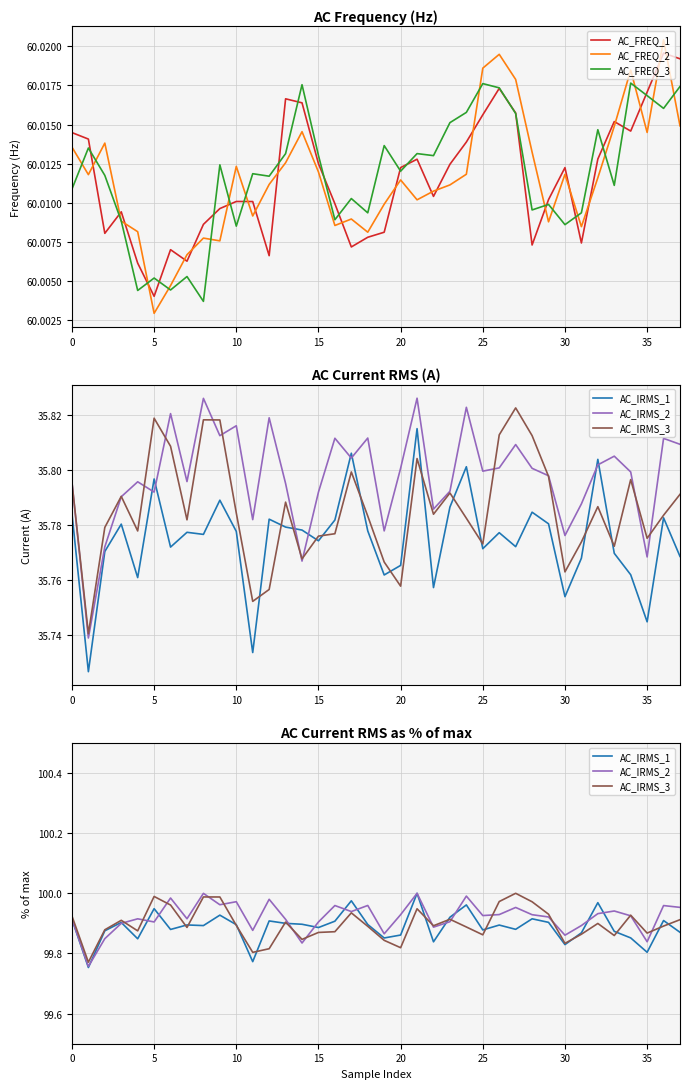

Which has a higher value, 22 or 34?

34